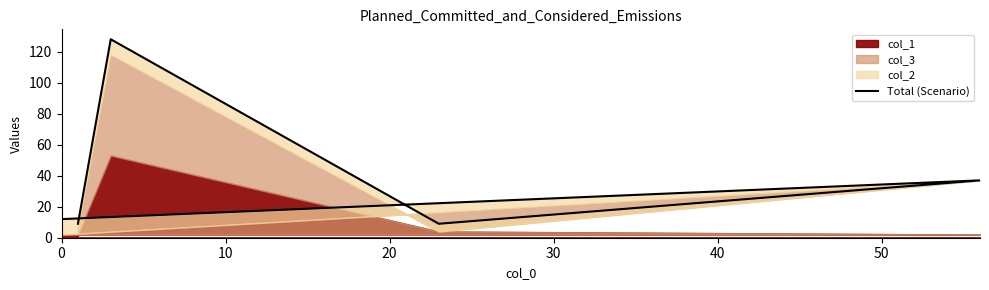

What is the sum of all values?

195